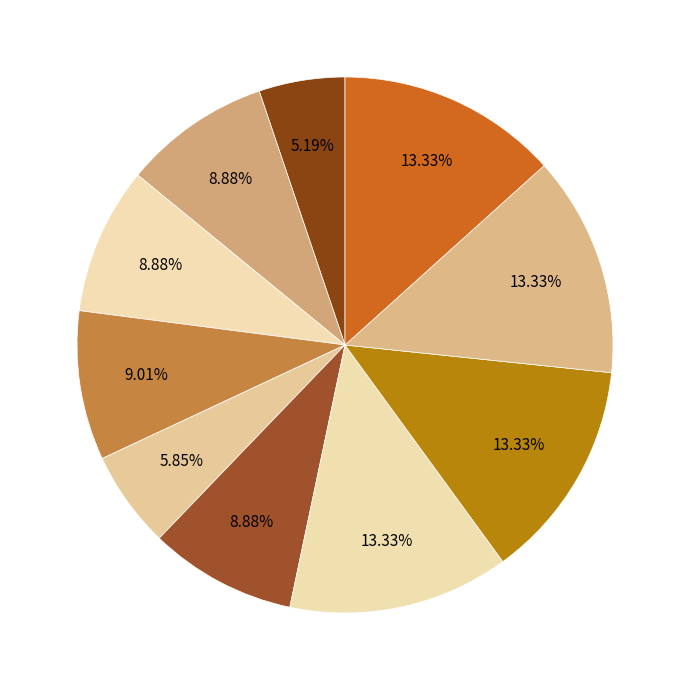

How many slices are in this pie chart?

10